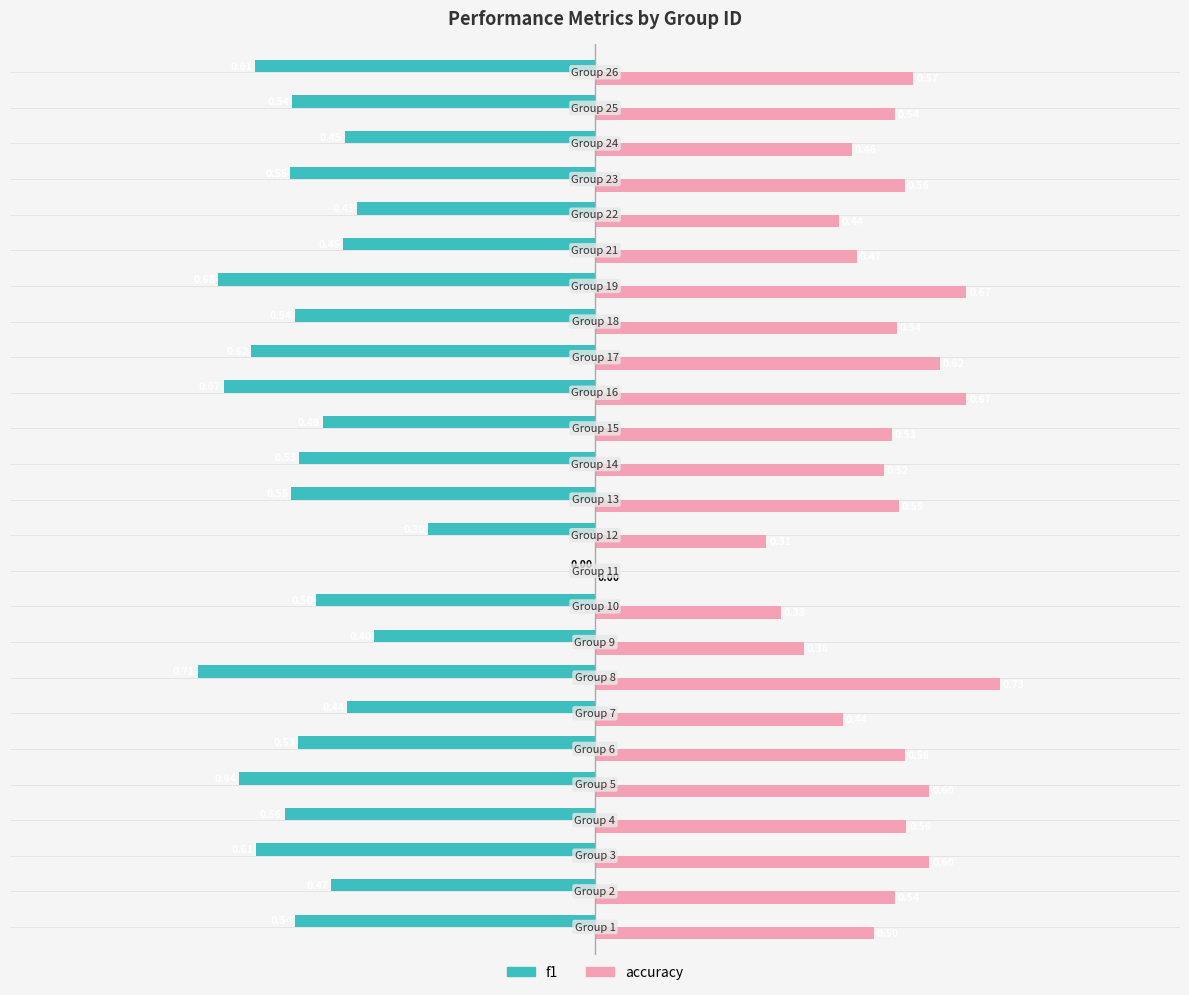

Which series has the largest total across all categories?

accuracy